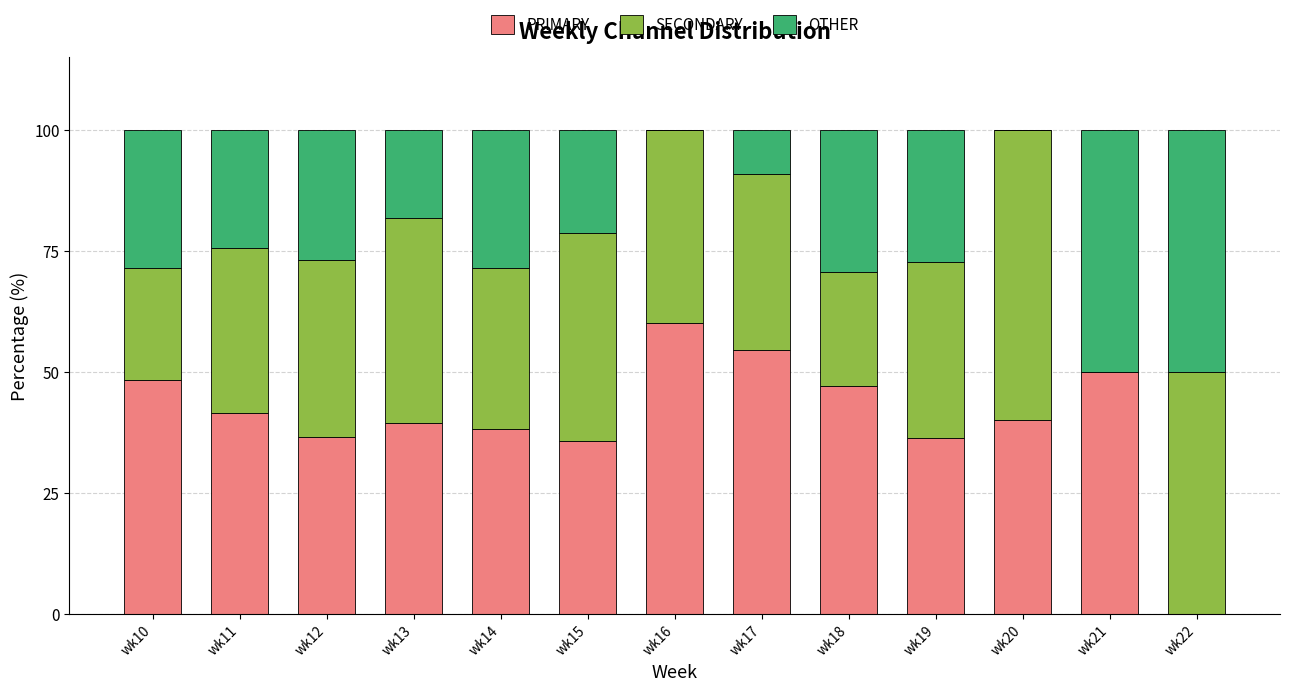

Is it true that PRIMARY equals 56.9 at wk19?

False